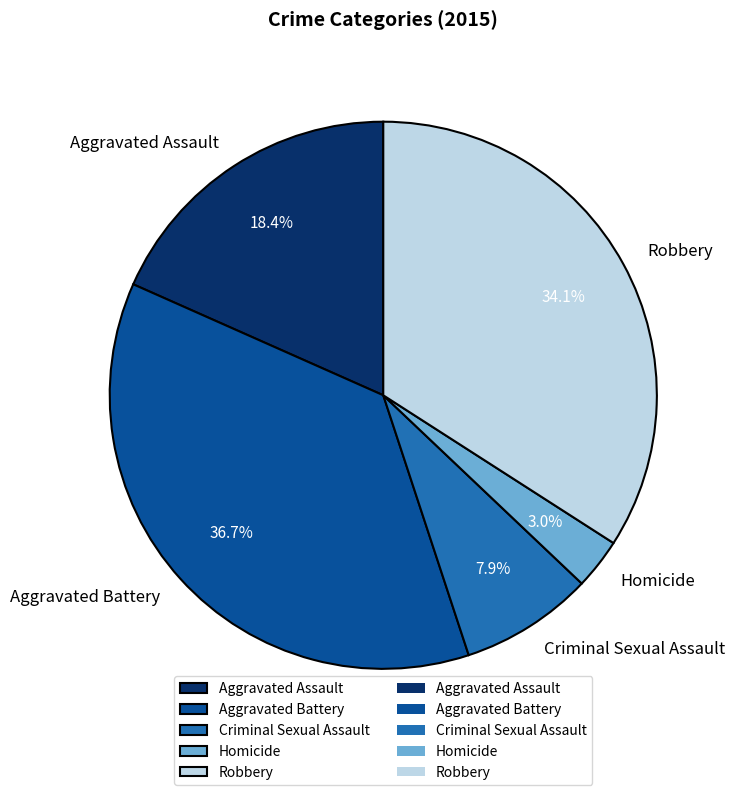

Does Aggravated Battery account for over 50% of the chart?

No